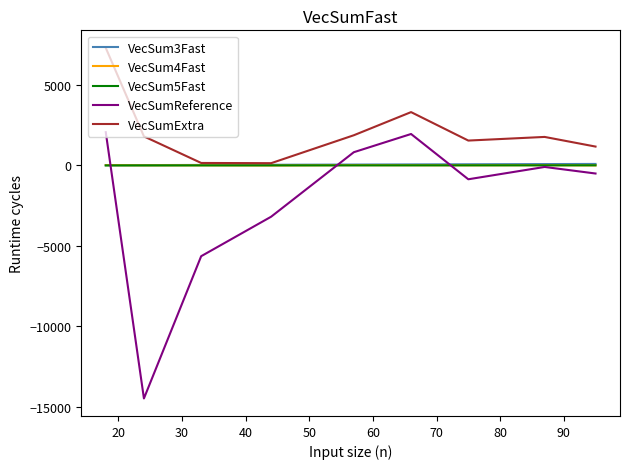

Count the number of data series in this chart.

5